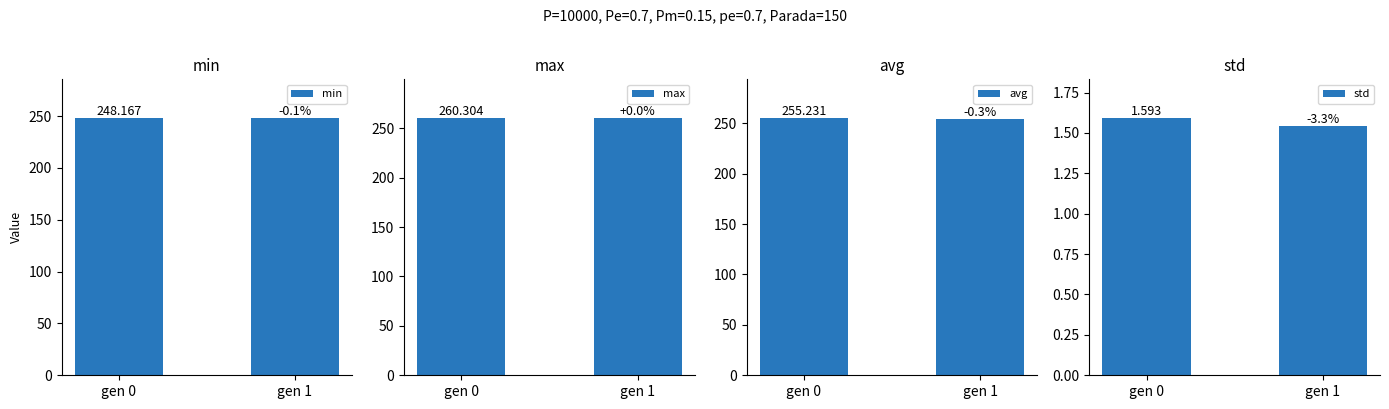

At gen 1, list the series in order from largest to smallest.

max, avg, min, std